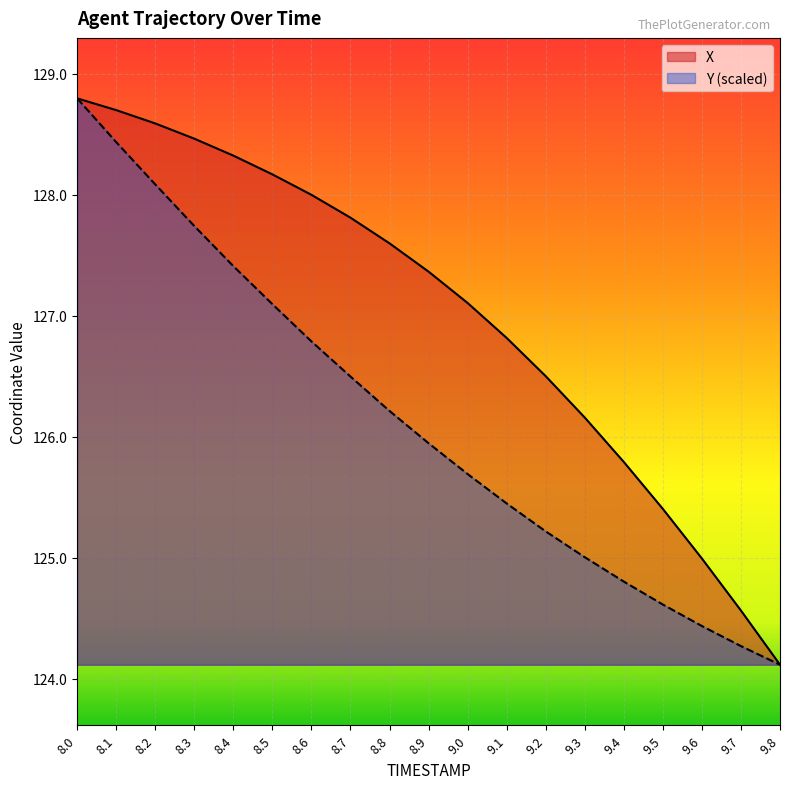

How many lines are shown in the chart?

2